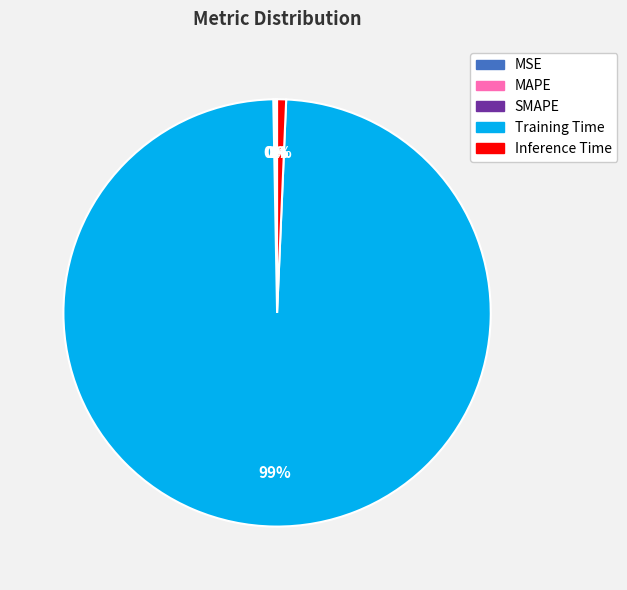

Is there any slice that represents more than half of the pie?

Yes